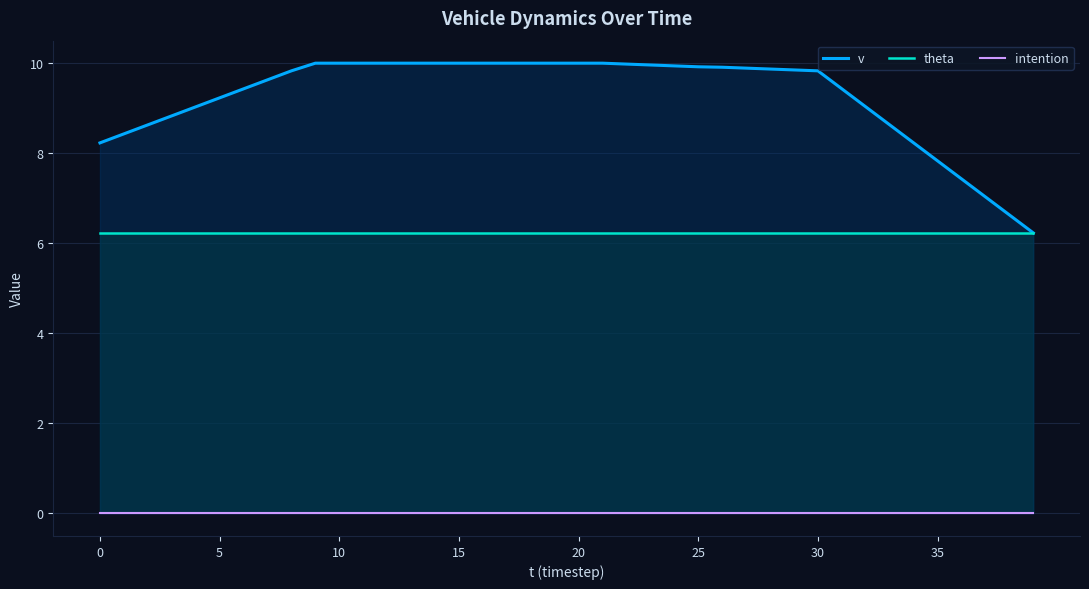

Which series has the largest total across all categories?

v